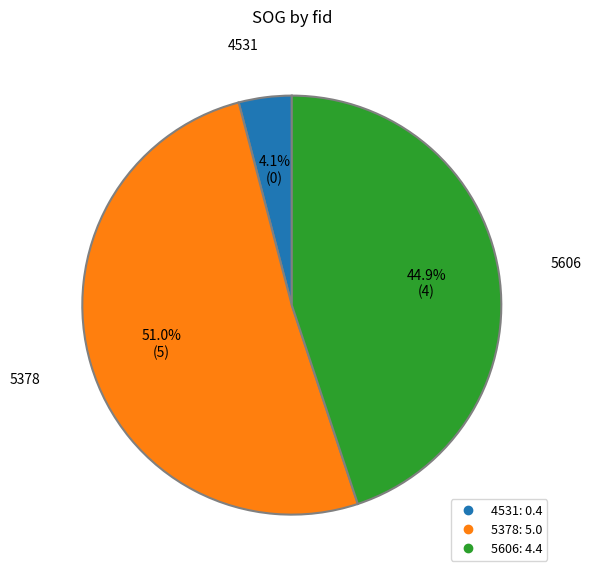

Count the number of slices in the pie.

3